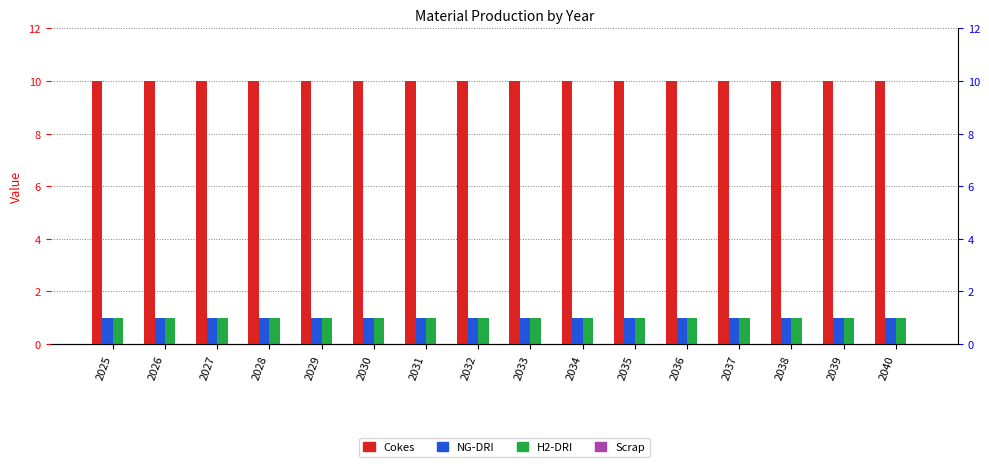

What is the highest value of the NG-DRI series?

1